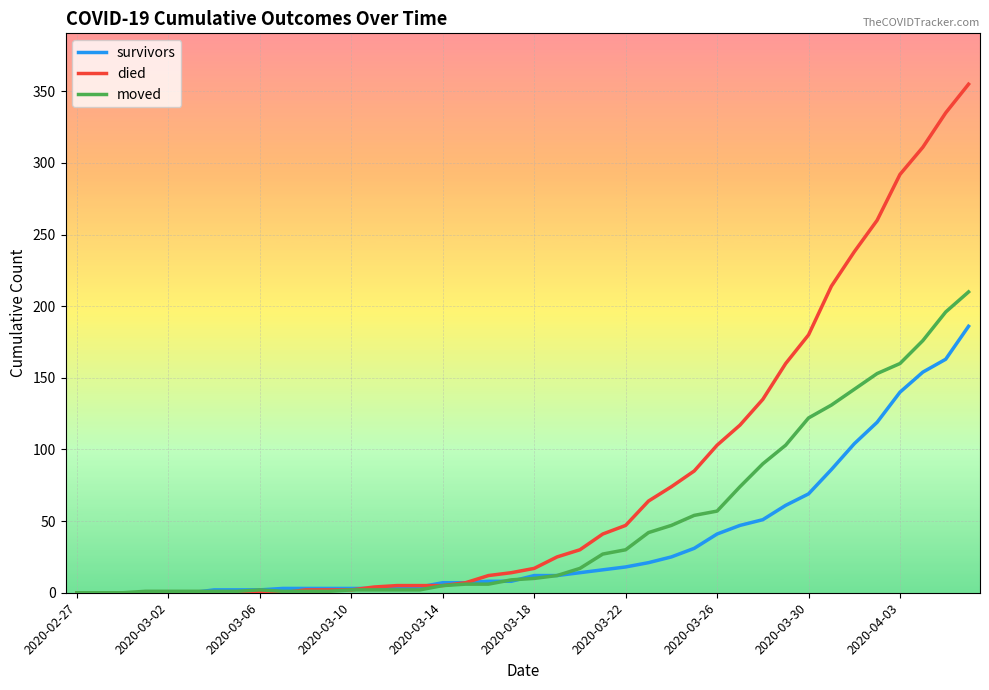

Which series has the largest range (max minus min)?

died